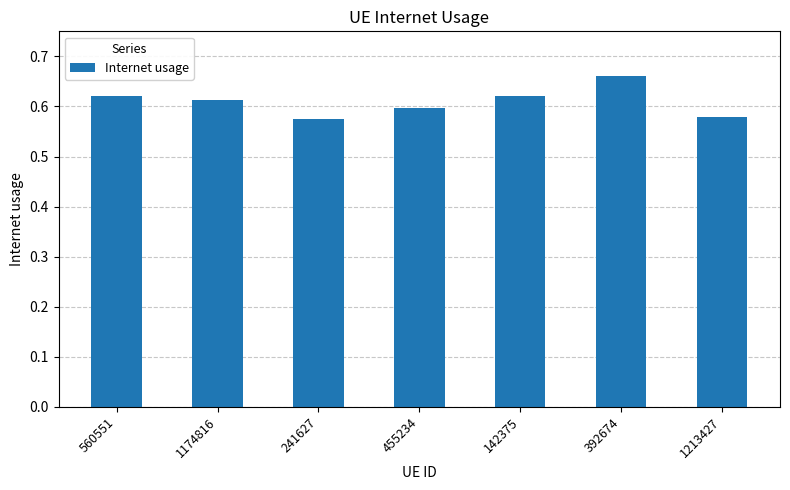

What is the label of the 6th bar from the right?

1174816